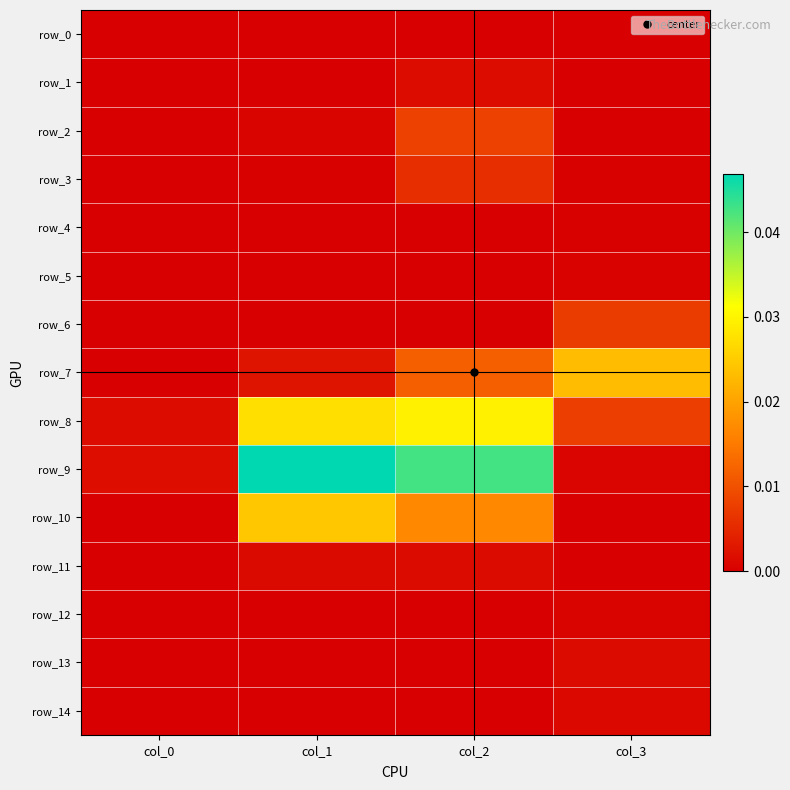

Is the value of row_6 at col_1 greater than the value of row_8 at col_3?

No